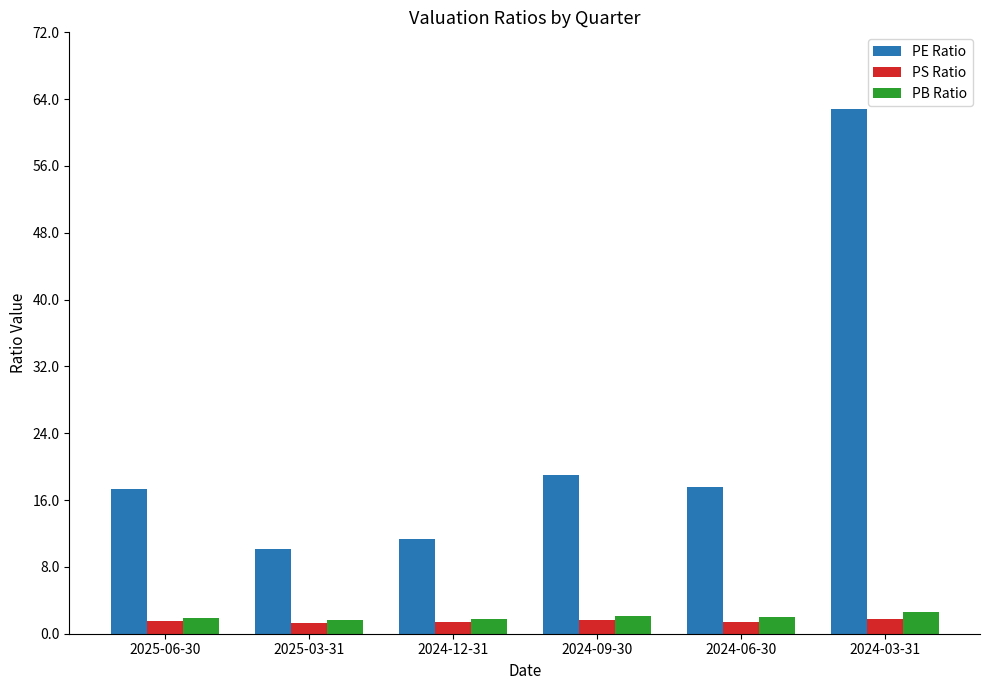

What is the lowest value of the PB Ratio series?

1.6